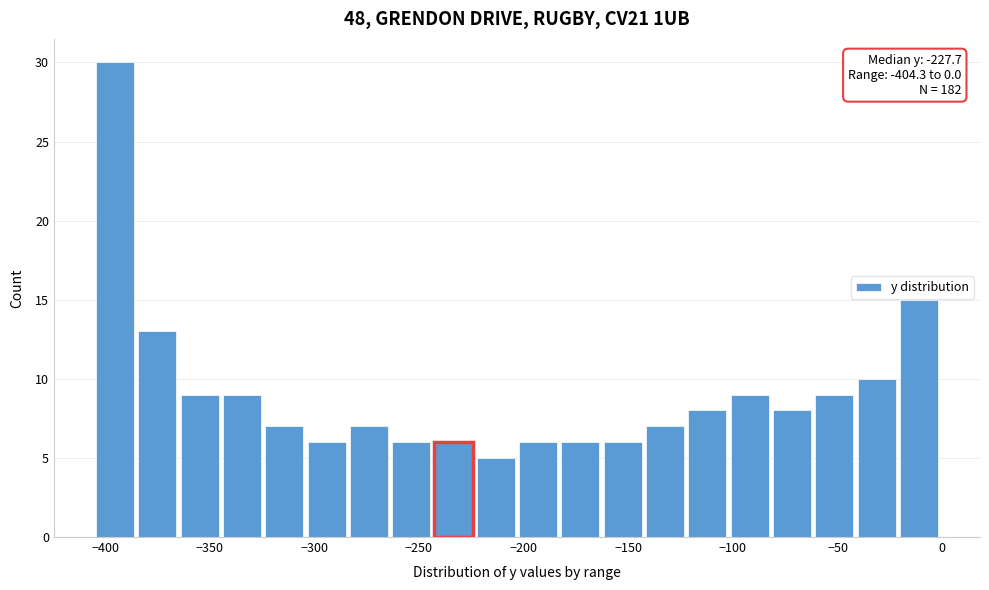

Which range on the x-axis has the tallest bar?

-405 to -385